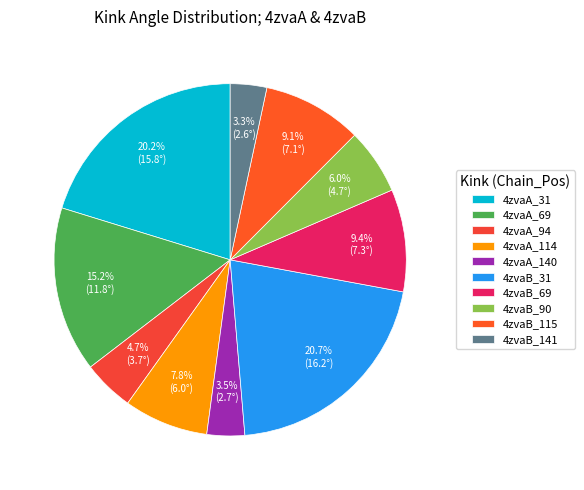

What percentage is the 4zvaA_69 slice, to the nearest percent?

15%